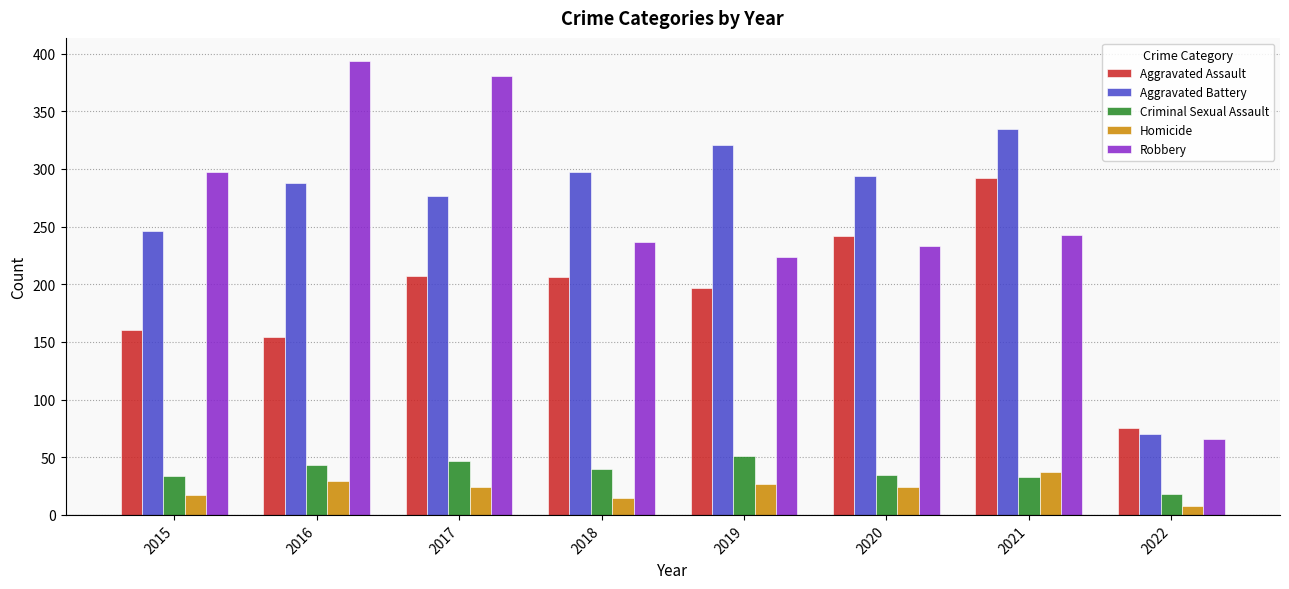

Count the number of categories in the chart.

8